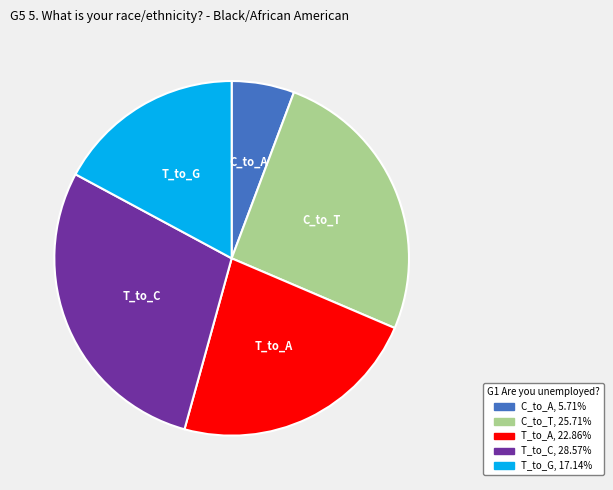

Count the number of slices in the pie.

5